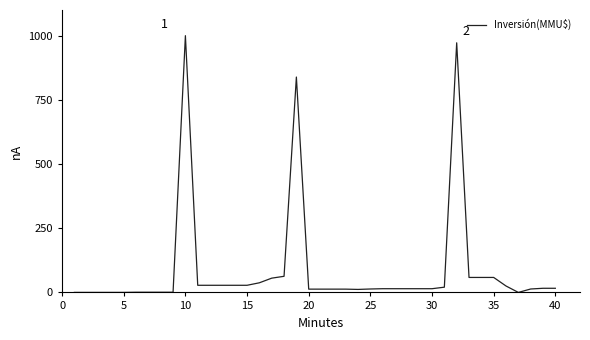

Count the number of categories in the chart.

40